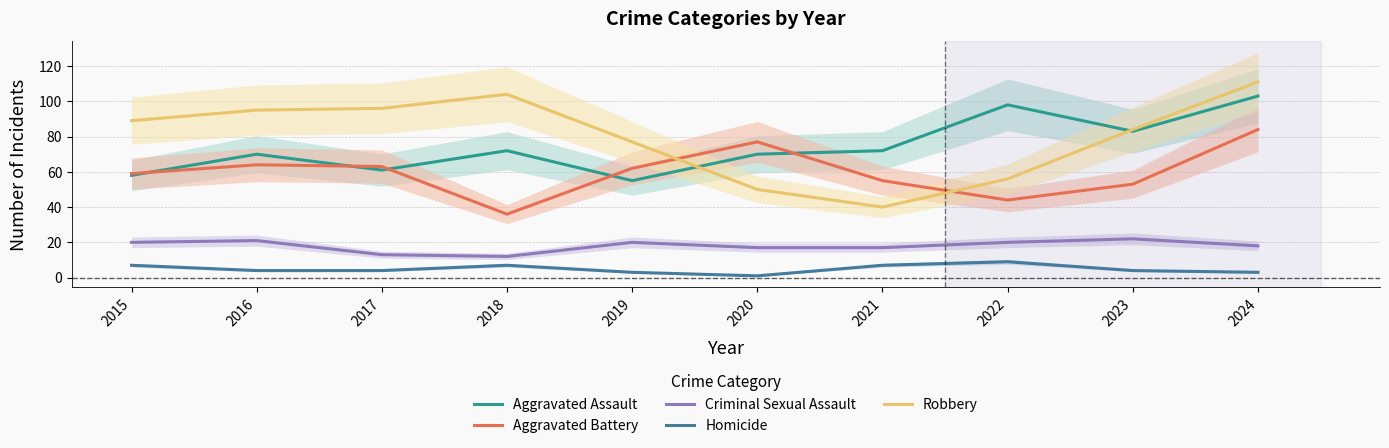

Count the number of data series in this chart.

5